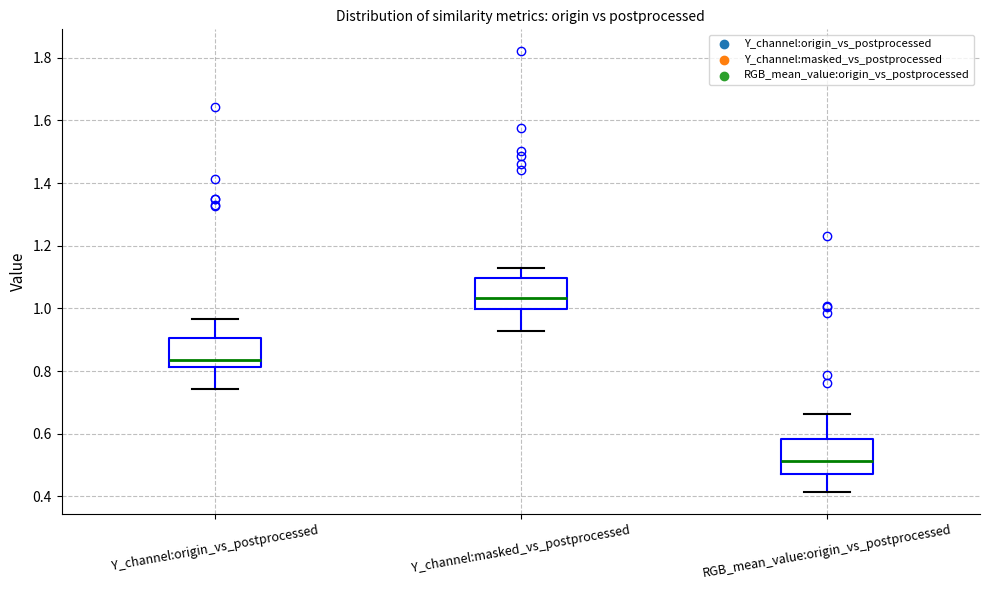

Reading left to right, transcribe this box plot: for each box, give where its median line is, the range the box spans, and where its two whiskers end, as read against the y-axis. The values are not printed on the chart, so give them approximately, as read against the axis.

Y_channel:origin_vs_postprocessed: median 0.84, box 0.82 to 0.90, whiskers 0.74 to 0.96
Y_channel:masked_vs_postprocessed: median 1.04, box 1.00 to 1.10, whiskers 0.92 to 1.12
RGB_mean_value:origin_vs_postprocessed: median 0.52, box 0.48 to 0.58, whiskers 0.42 to 0.66